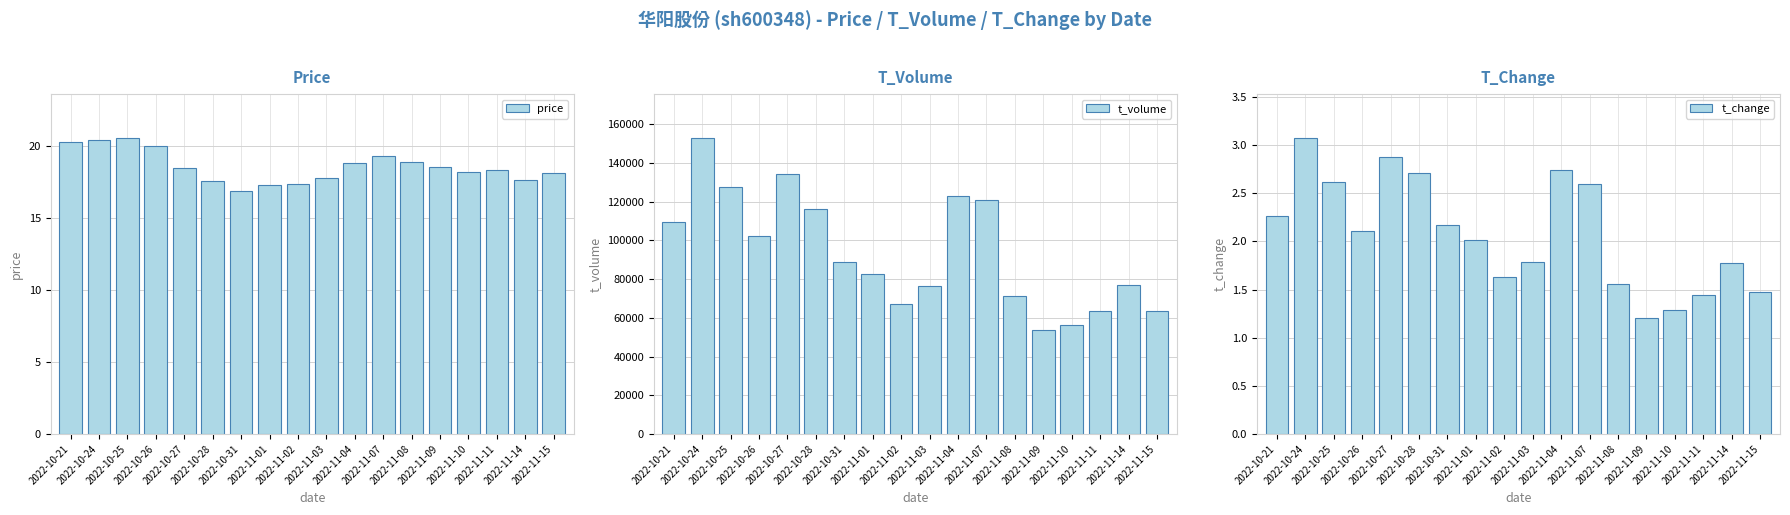

Is it true that t_volume equals 52318.6 at 2022-10-26?

False